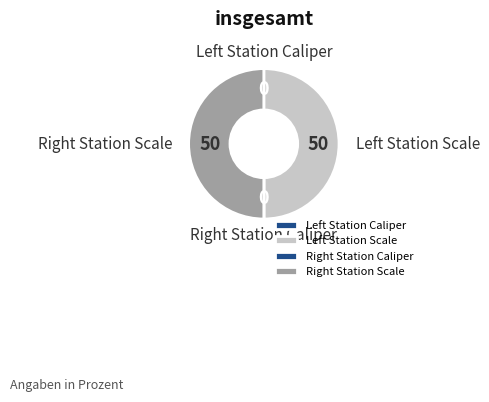

To the nearest percent, what is the average slice percentage?

25%